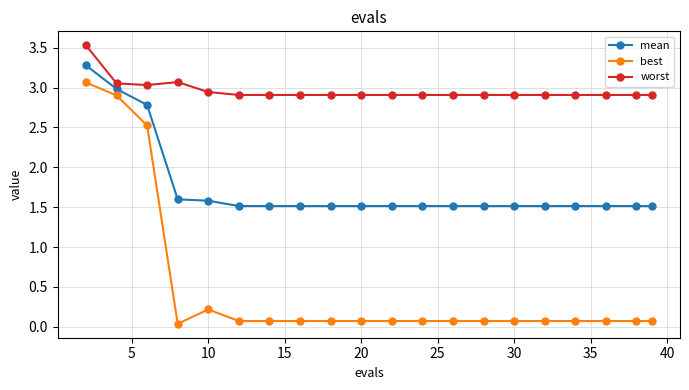

Rank the series by their maximum value, from lowest to highest.

best, mean, worst